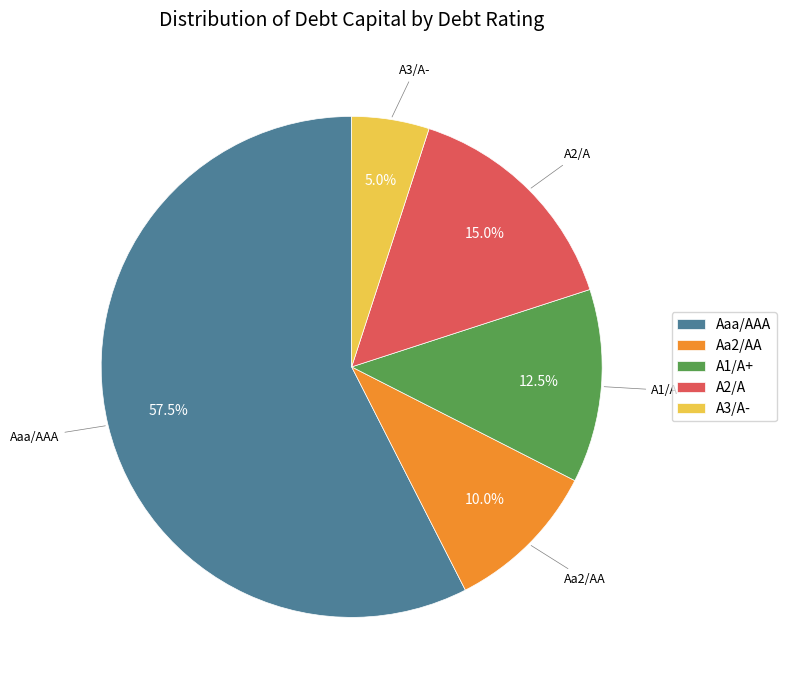

Rank the categories by value from highest to lowest.

Aaa/AAA, A2/A, A1/A+, Aa2/AA, A3/A-